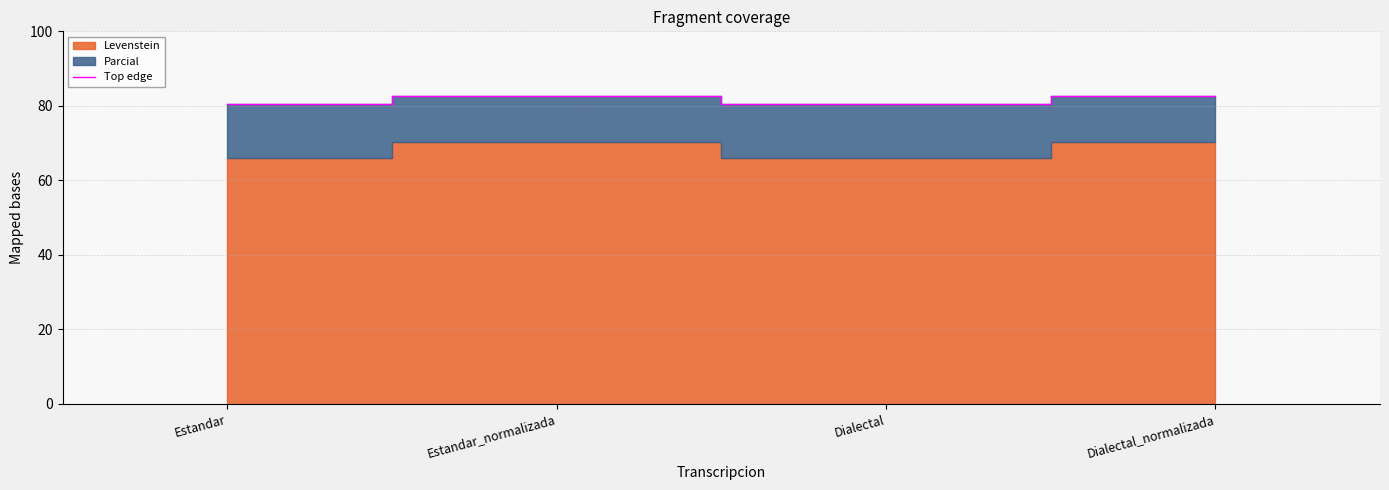

How many categories are shown in the chart?

4